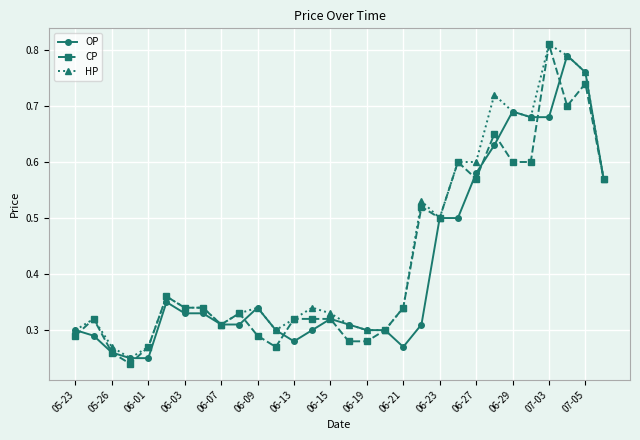

At how many categories does at least one series exceed 0?

30